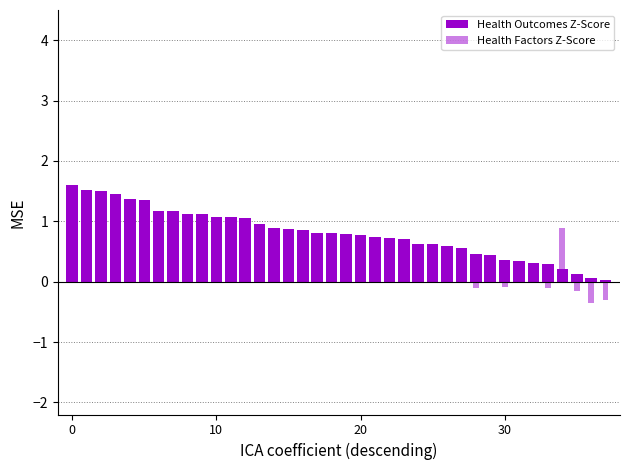

What is the label of the 33rd bar from the right?

5